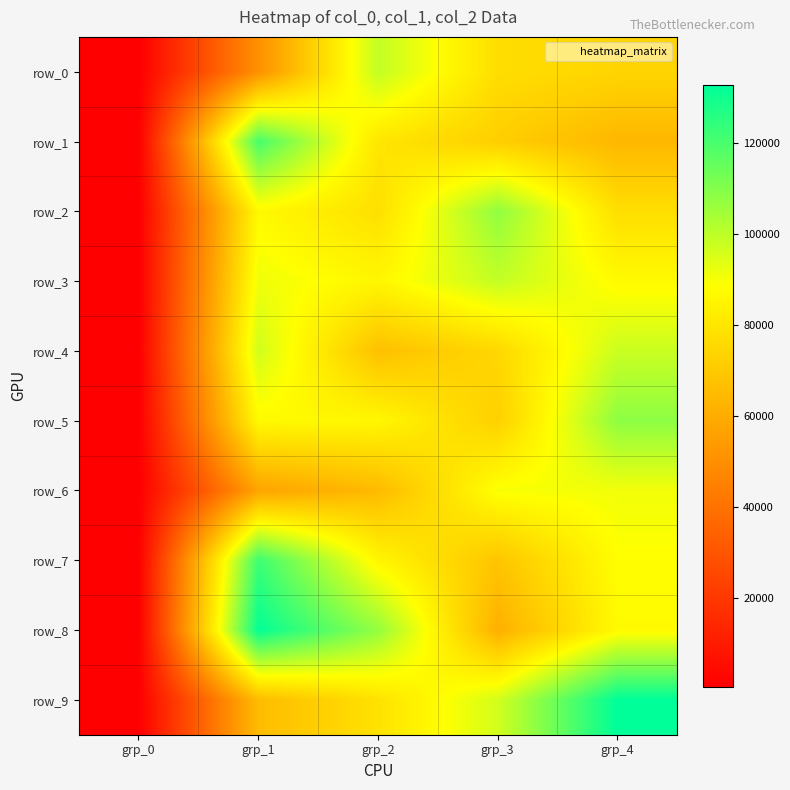

At grp_2, list the series in order from smallest to largest.

row_6, row_4, row_2, row_9, row_1, row_7, row_3, row_5, row_0, row_8